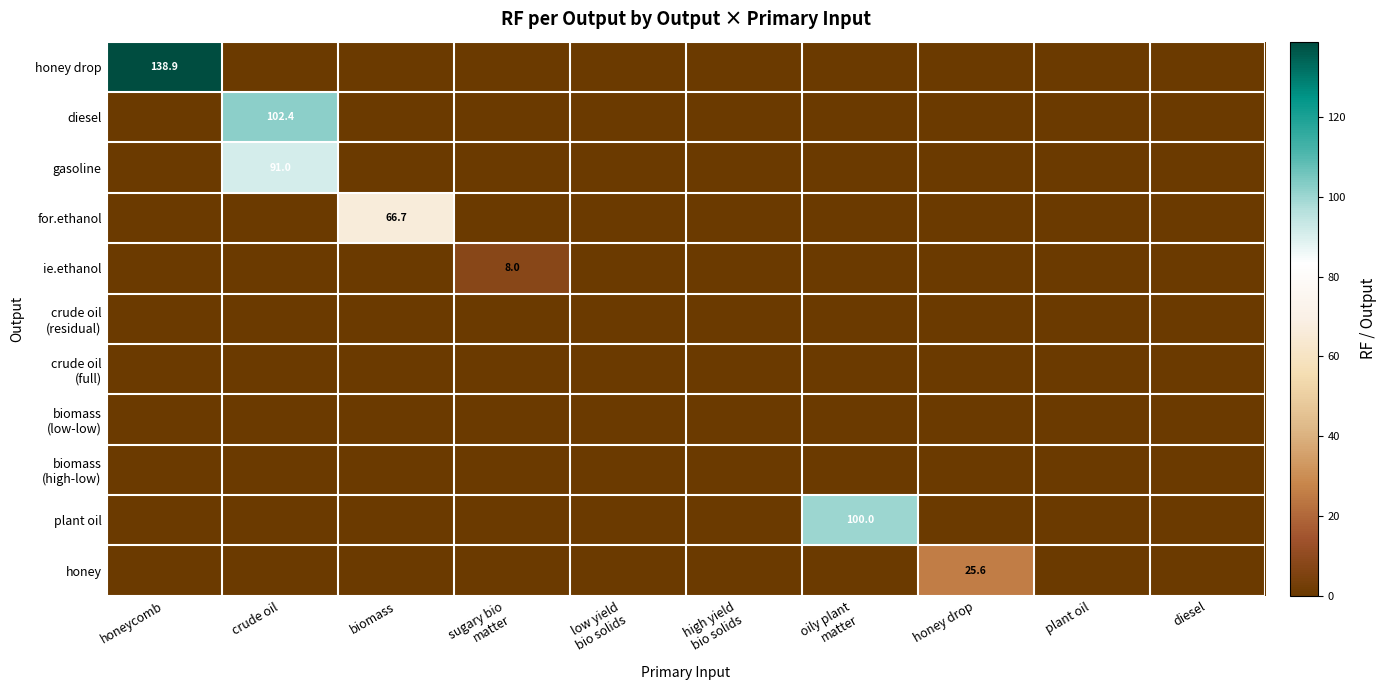

Which category has the lowest value across all series?

crude oil